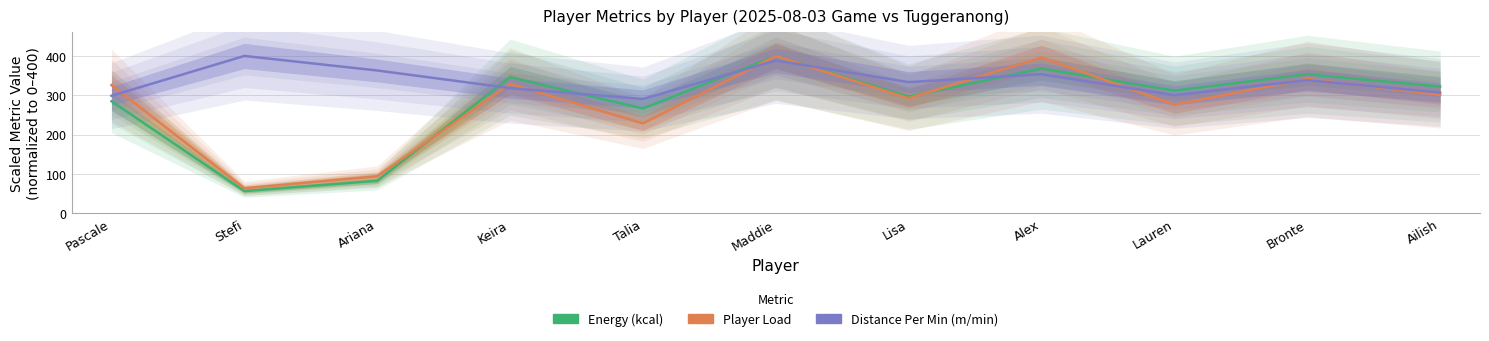

What is the label of the 1st point from the left?

Pascale